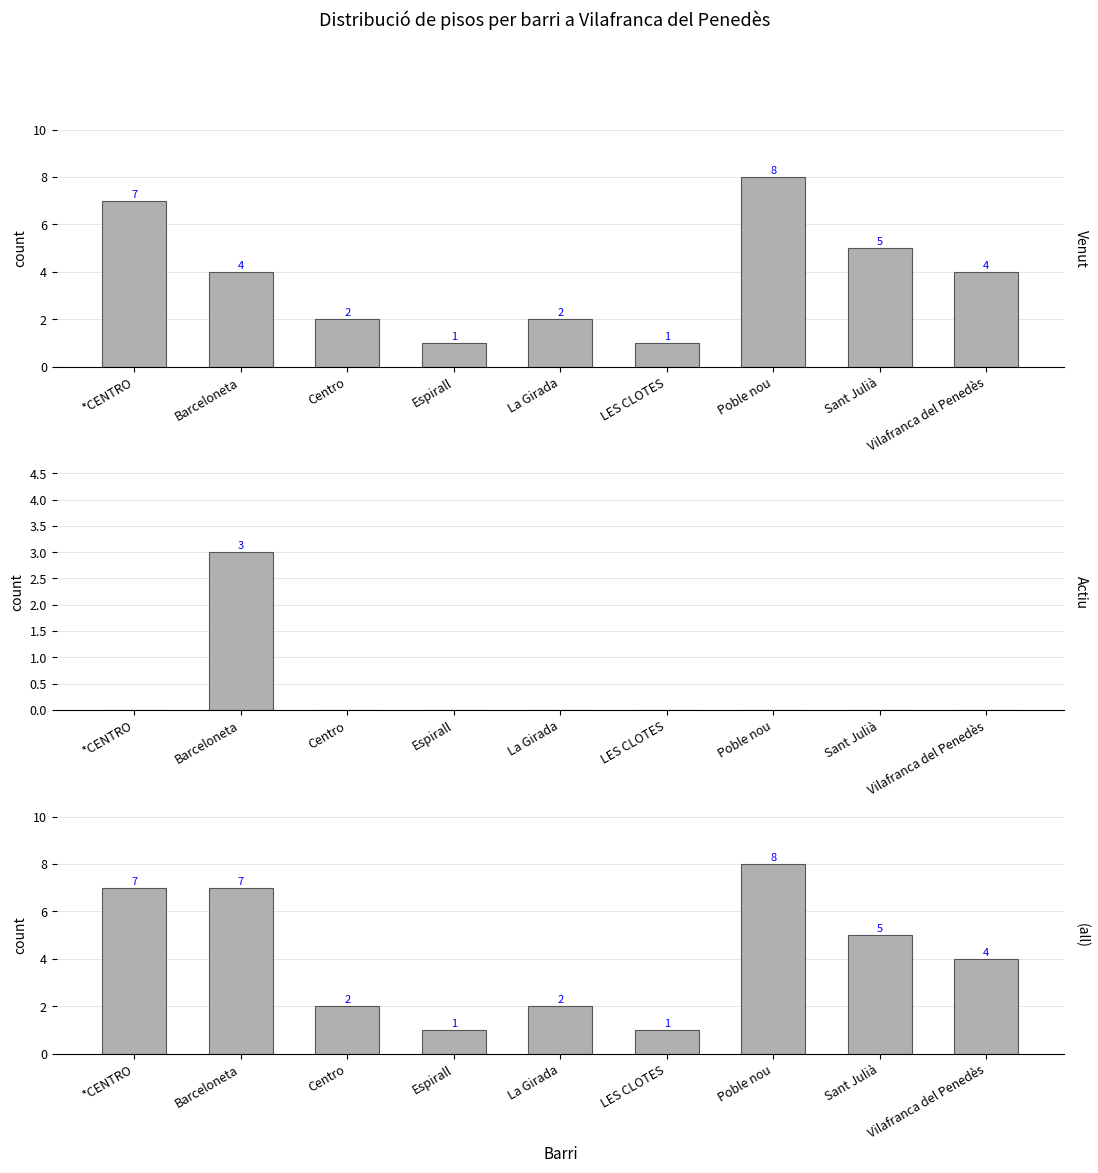

The Total series shows 3 at Poble nou. True or false?

False